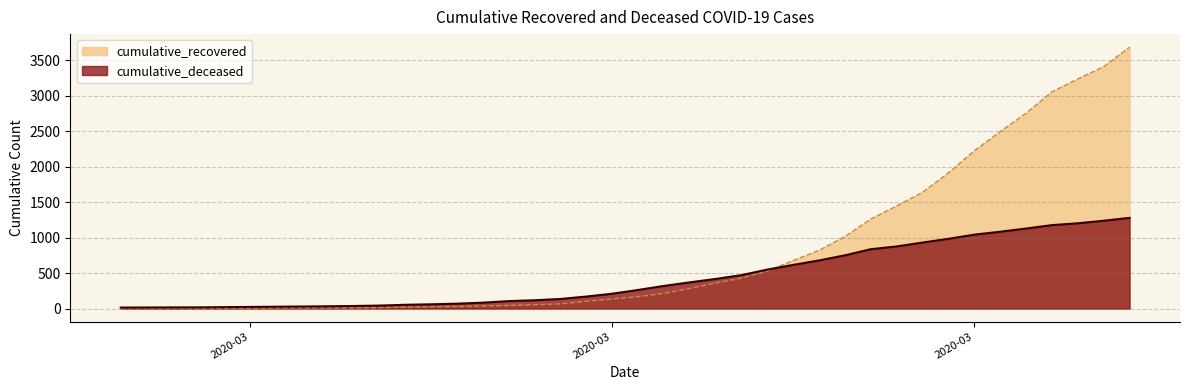

The value of cumulative_recovered at 2020-03-26 is 608. True or false?

False